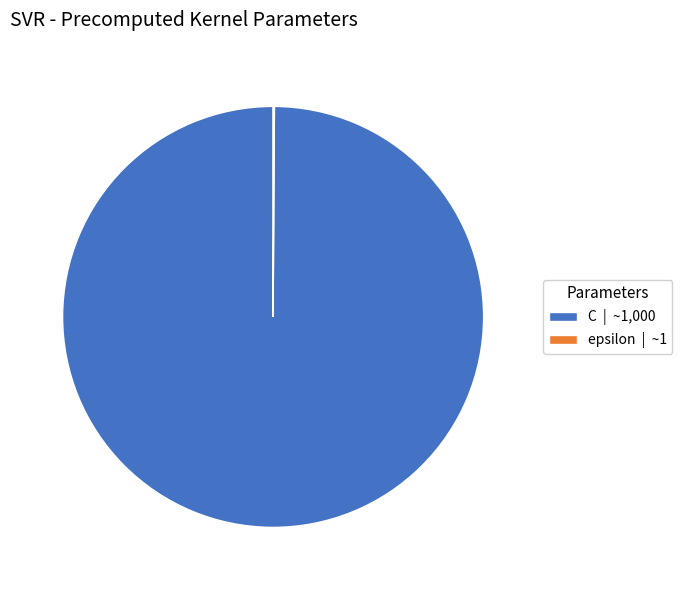

Is it true that C | ~1,000 is 100% of the pie?

True